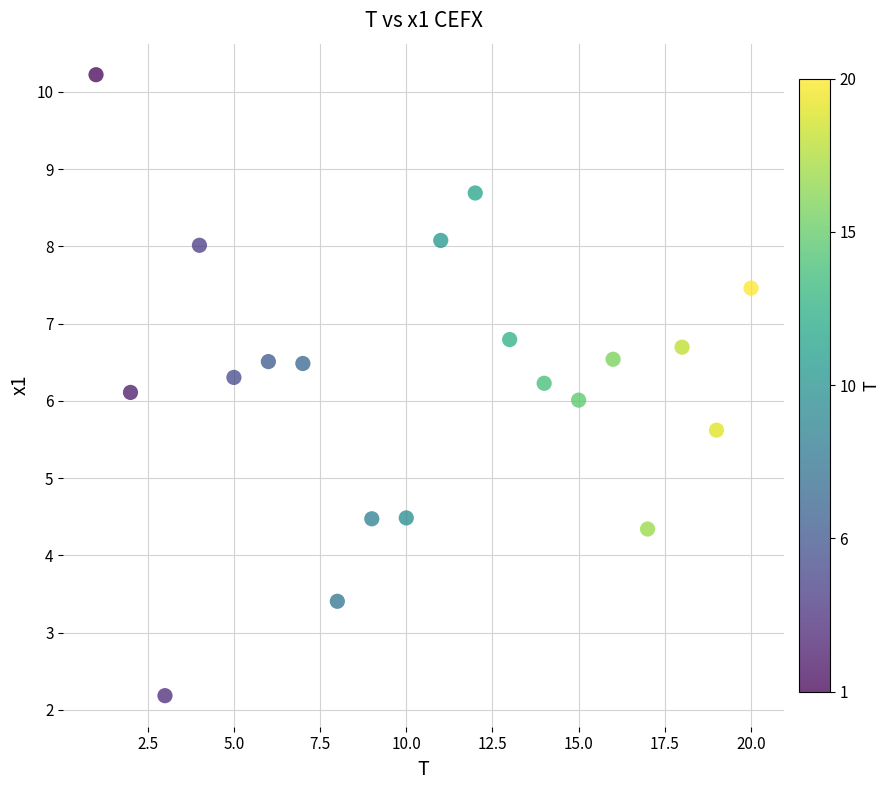

What is the range of X values (max minus min)?

19.0